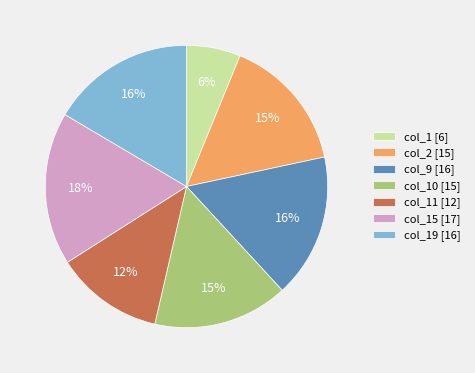

Combined, do col_19 [16] and col_9 [16] account for over 50%?

No